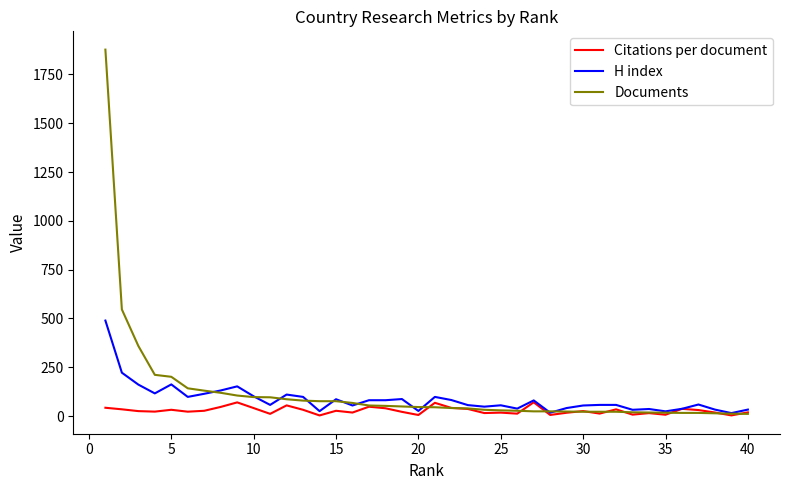

What is the maximum value shown in the chart?

1877.0